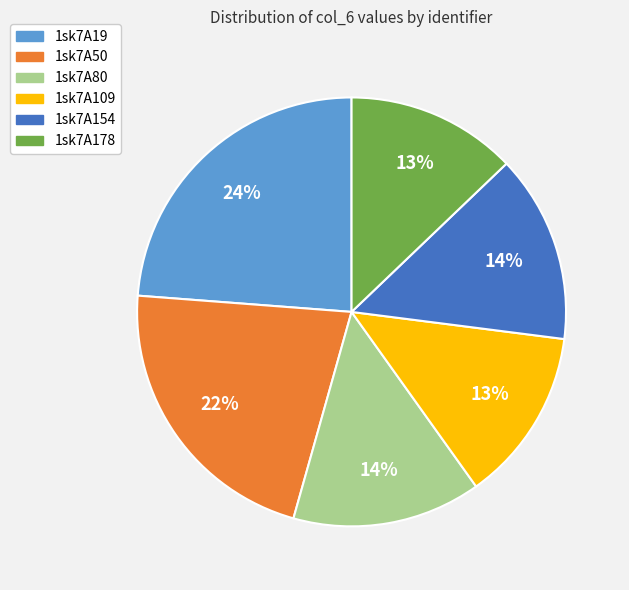

How many segments does this pie chart have?

6